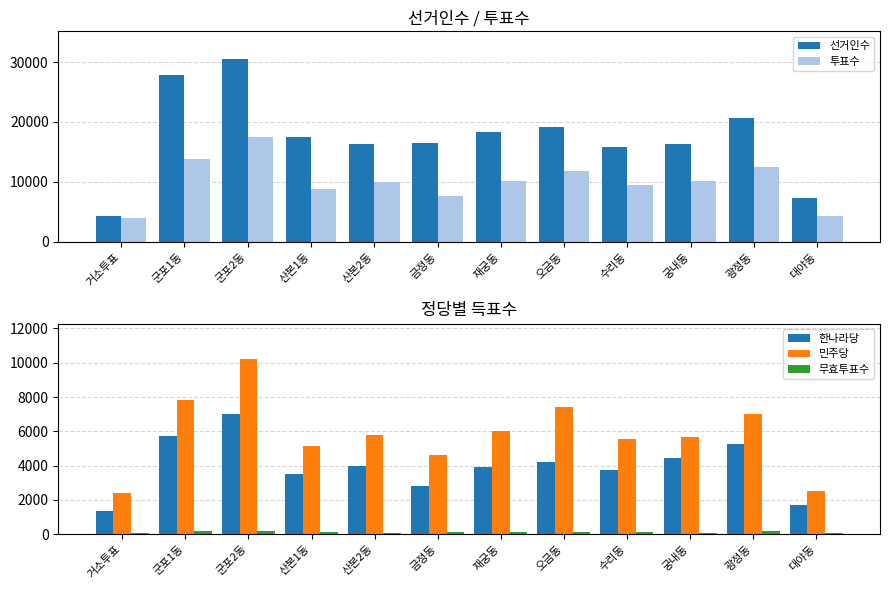

Reading right to left, list all the values displayed in this chart.

선거인수: 7265	20712	16236	15740	19134	18387	16441	16383	17512	30550	27886	4282
투표수: 4297	12479	10170	9425	11767	10069	7570	9910	8755	17416	13756	3906
한나라당: 1709	5289	4437	3767	4203	3911	2812	4004	3493	6992	5732	1380
민주당: 2533	7015	5641	5539	7431	6044	4633	5812	5117	10223	7839	2429
무효투표수: 55	175	92	119	133	114	125	94	145	201	185	97